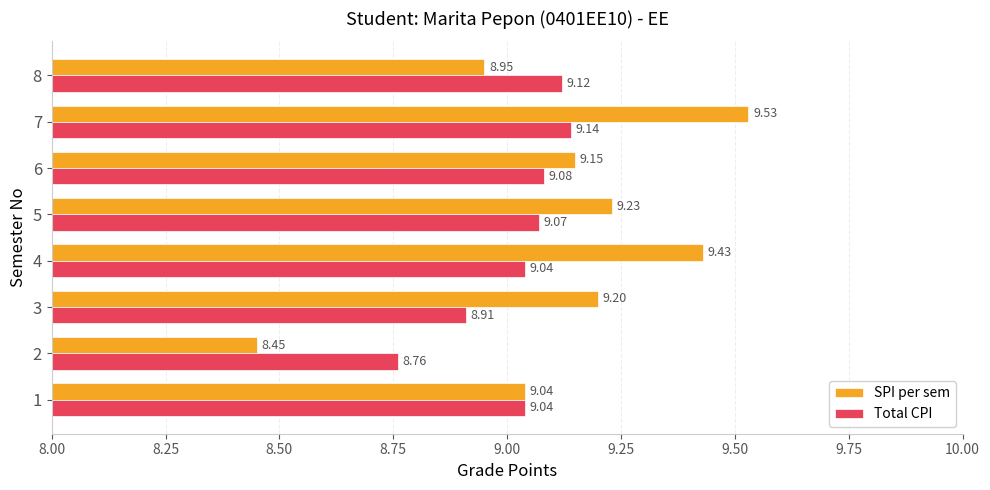

Which series has the widest spread of values?

SPI per sem